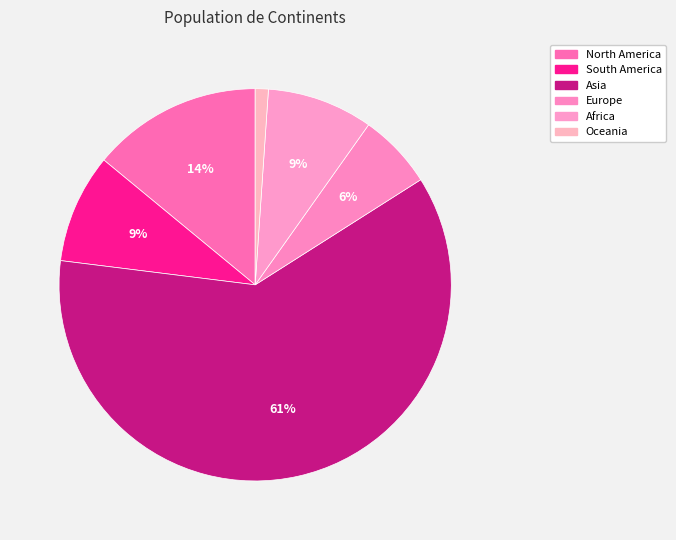

True or false: Asia accounts for 61% of the total.

True